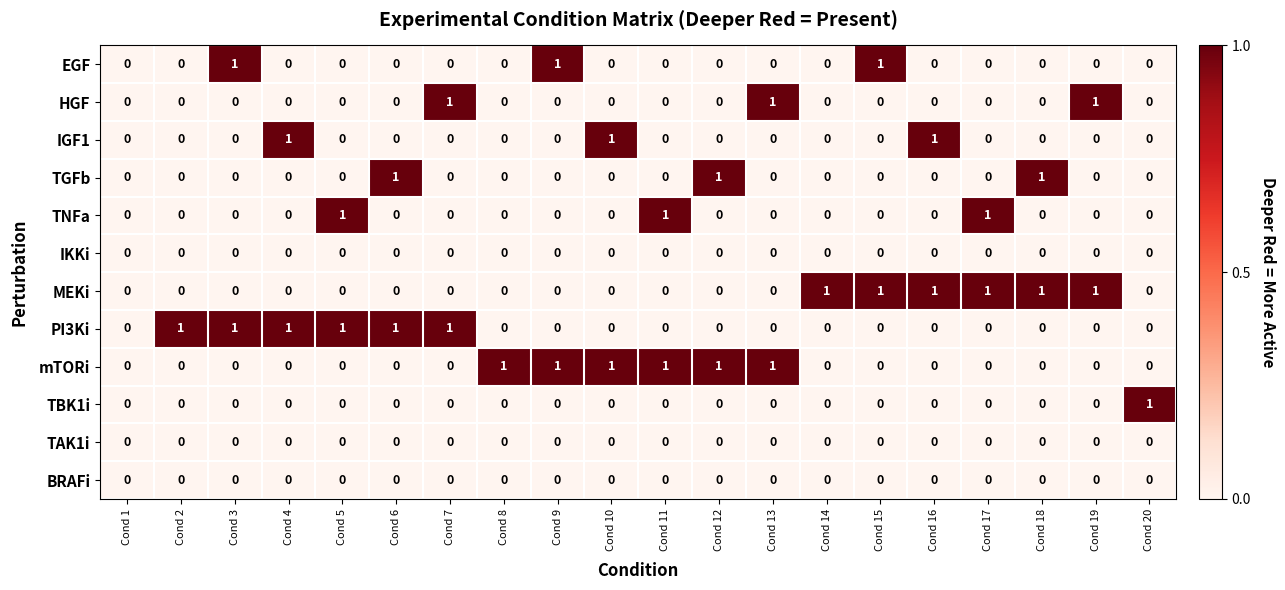

How many HGF values are between 0 and 1?

20